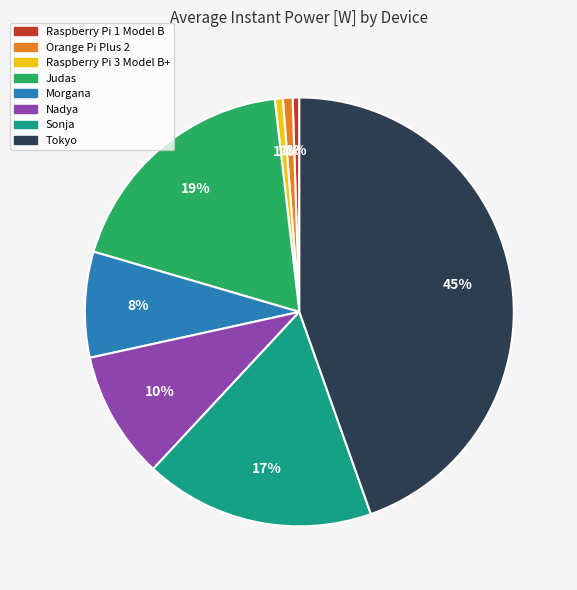

How many segments does this pie chart have?

8